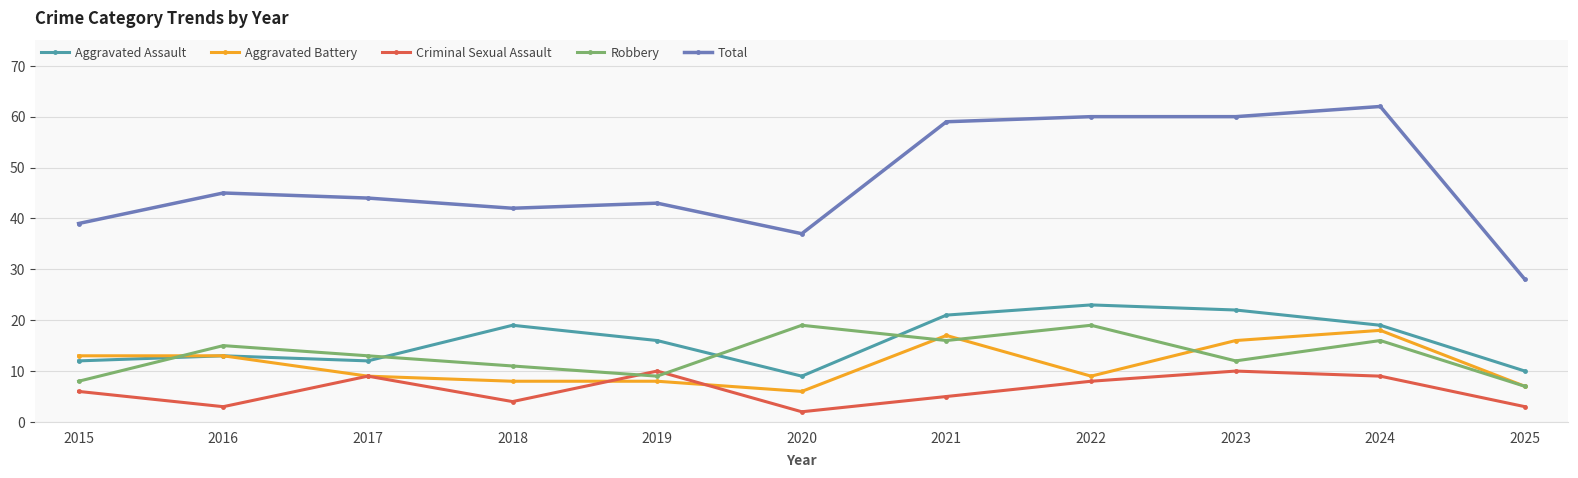

What is the difference between the second highest and second lowest values in the Total series?

23